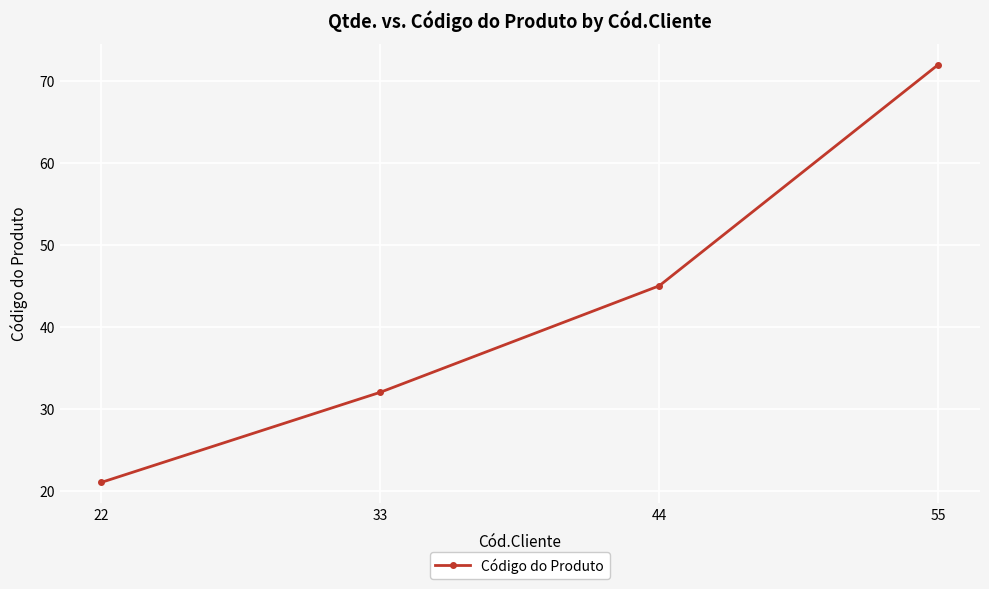

Where is the data nearest to the value 46?

44